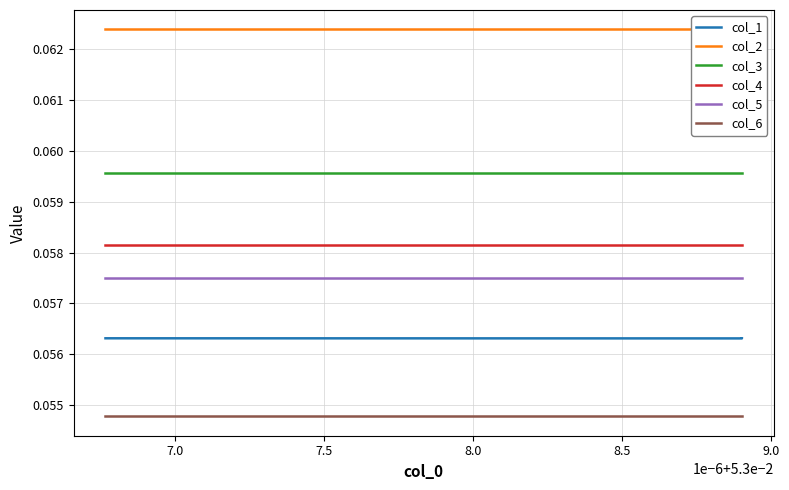

List the series in order of their peak value, highest first.

col_2, col_3, col_4, col_5, col_1, col_6